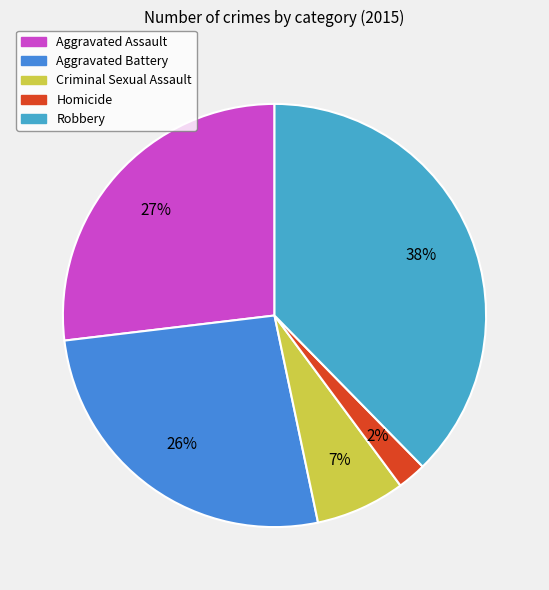

Does Criminal Sexual Assault account for over 50% of the chart?

No